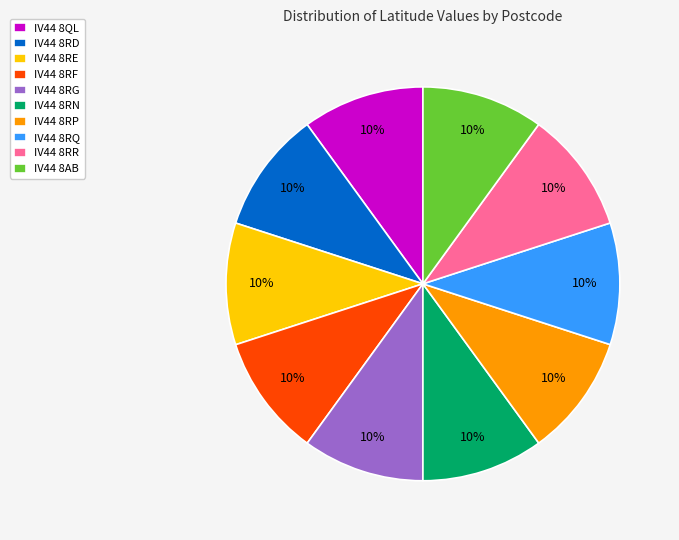

Is it true that IV44 8RR is 10% of the pie?

True